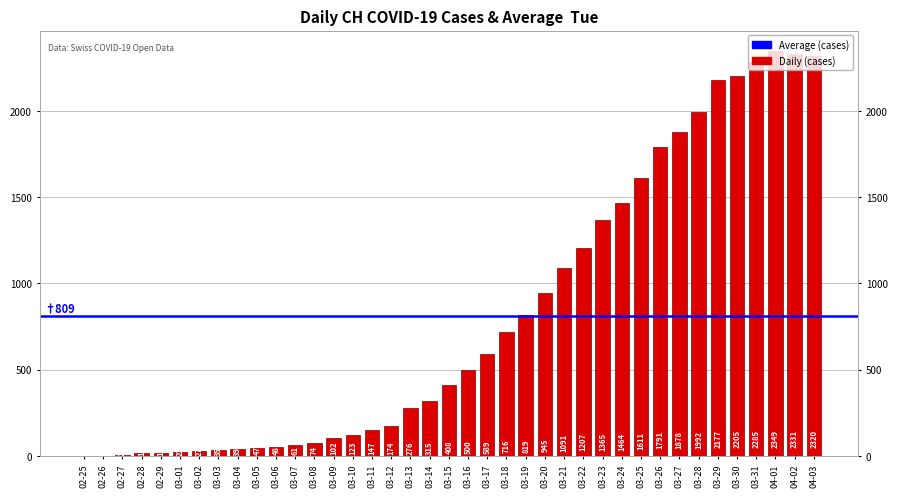

At which label does the data first exceed 408?

03-16